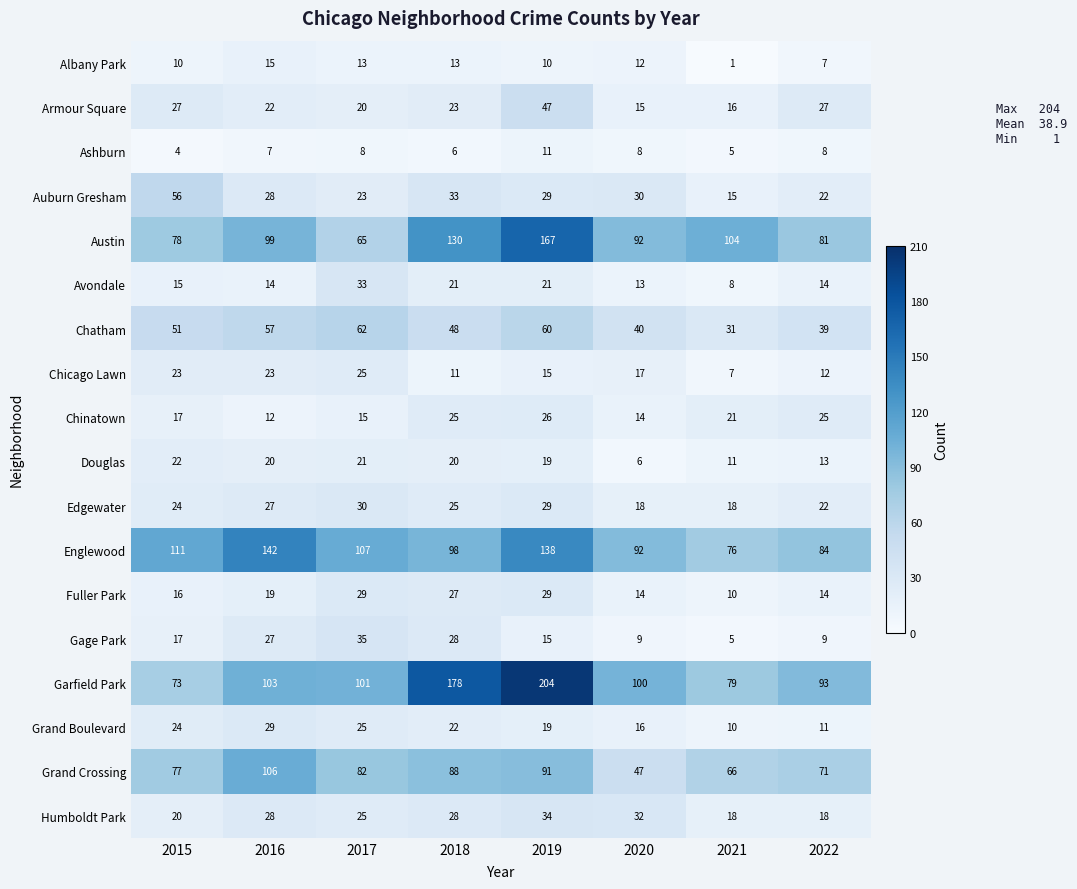

Which series has the largest total across all categories?

Garfield Park